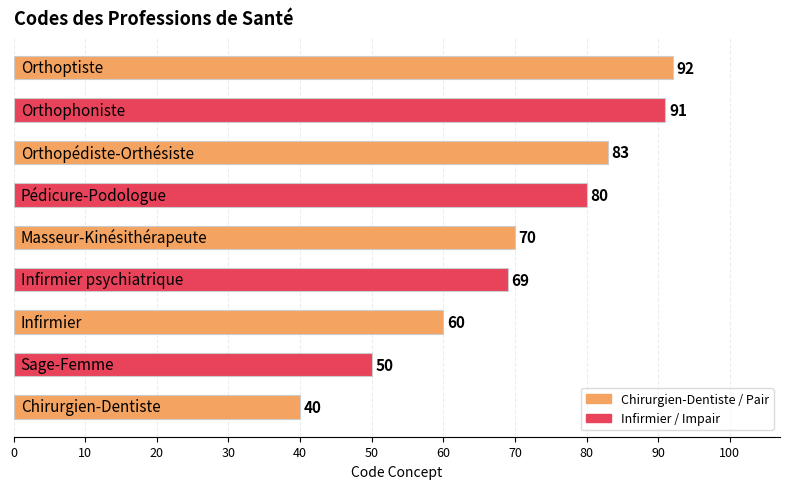

What is the minimum value shown in the chart?

40